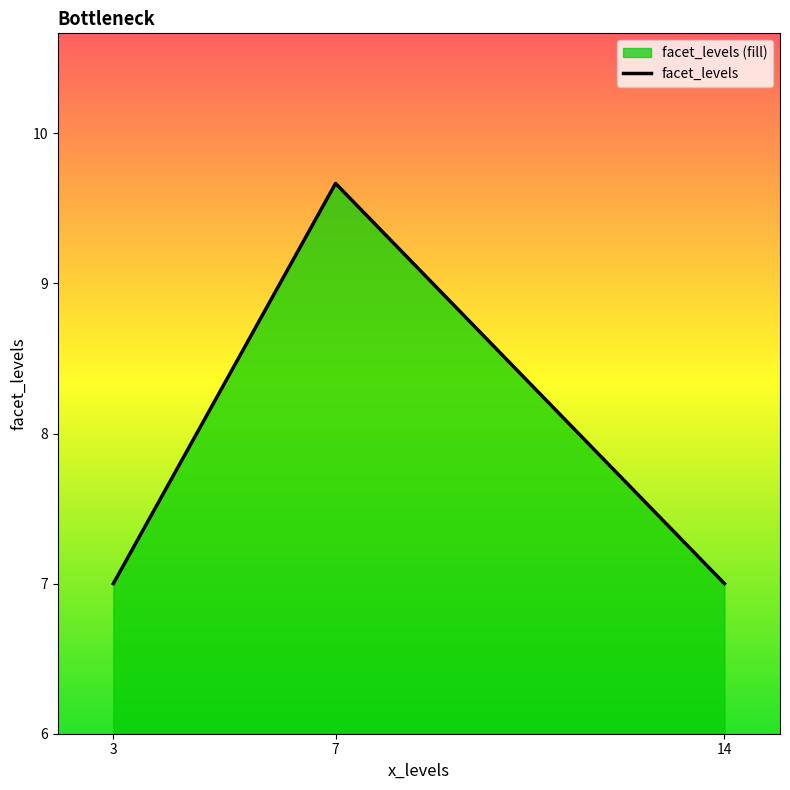

What is the change in value from 7 to 14?

-2.7